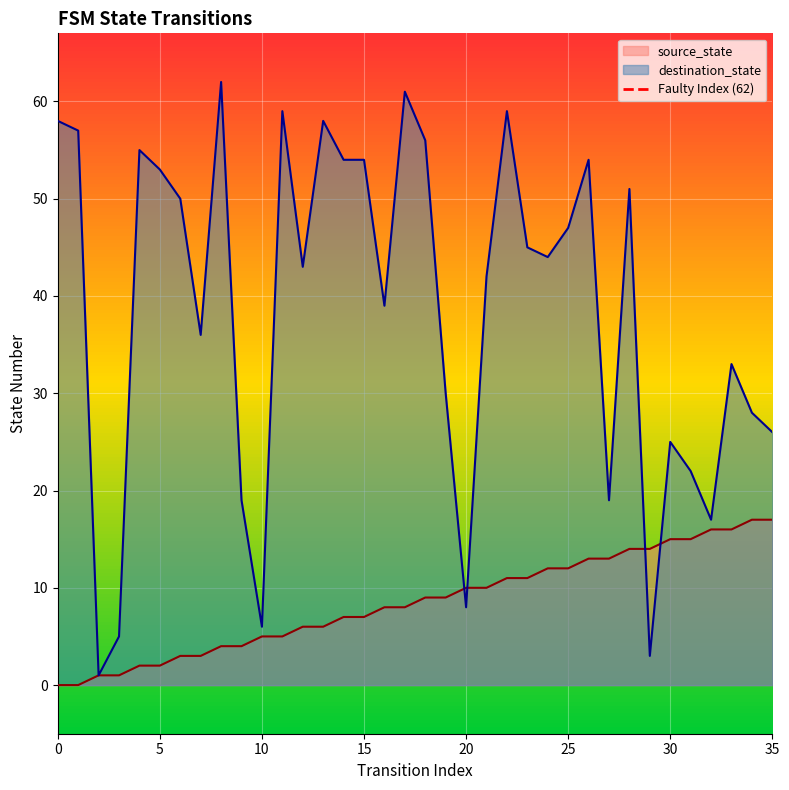

The value of source_state at 20 is 10. True or false?

True